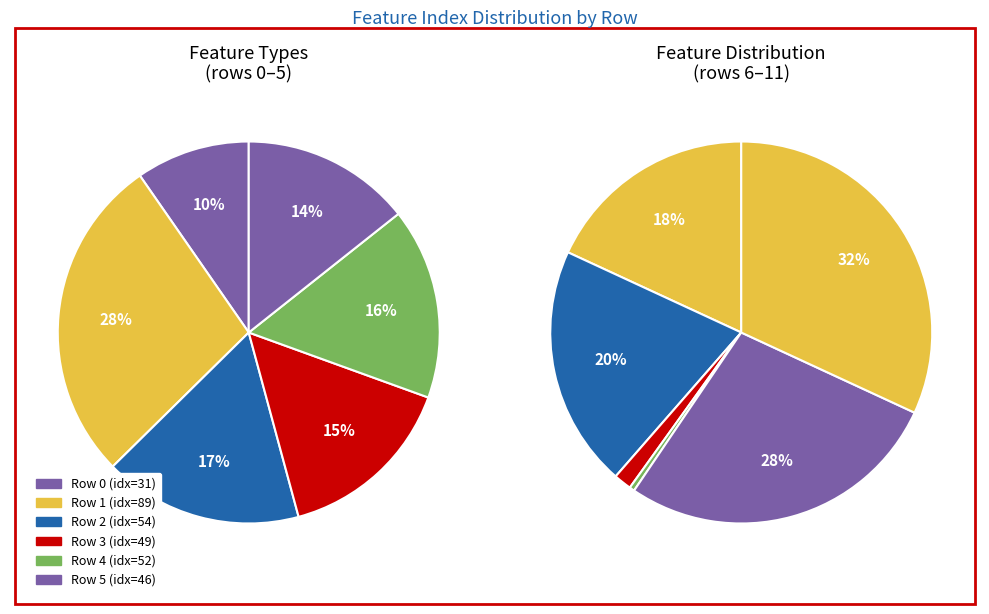

Rank the categories by value from highest to lowest.

11, 10, 7, 1, 6, 2, 4, 3, 5, 0, 8, 9